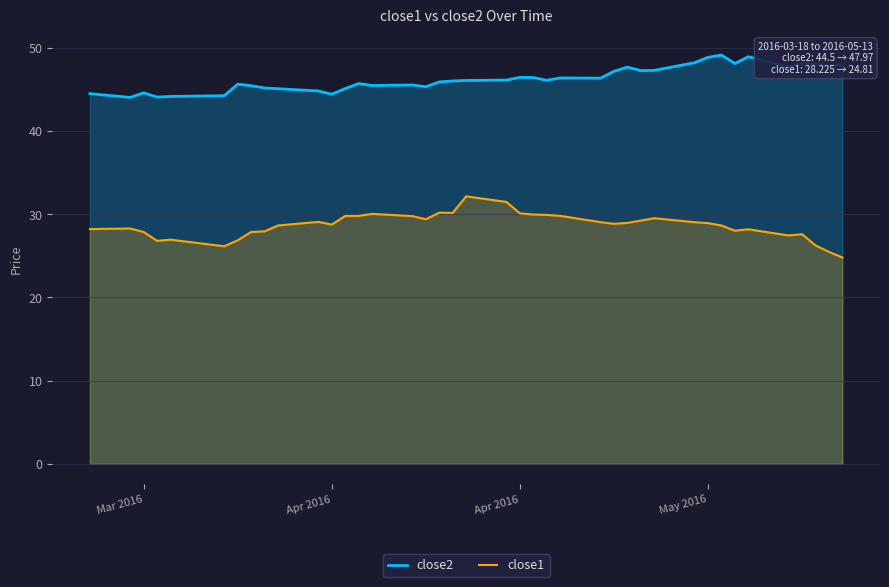

True or false: close1 and close2 intersect in this chart.

False